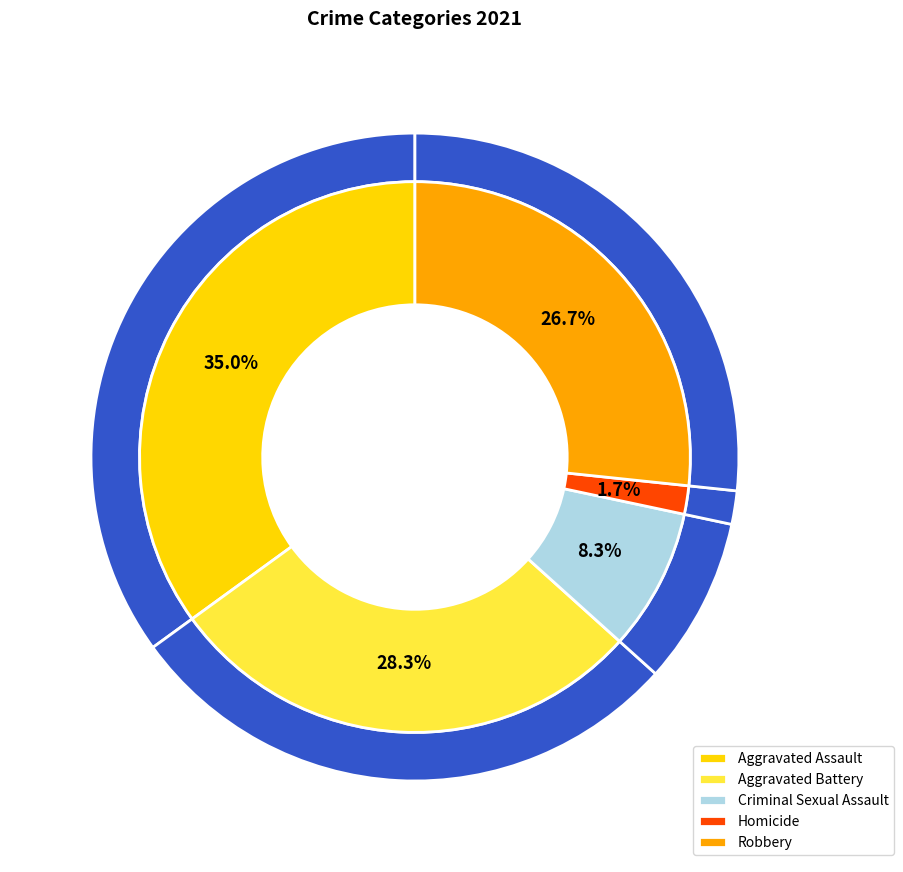

The Aggravated Assault slice represents 44% of the pie. True or false?

False